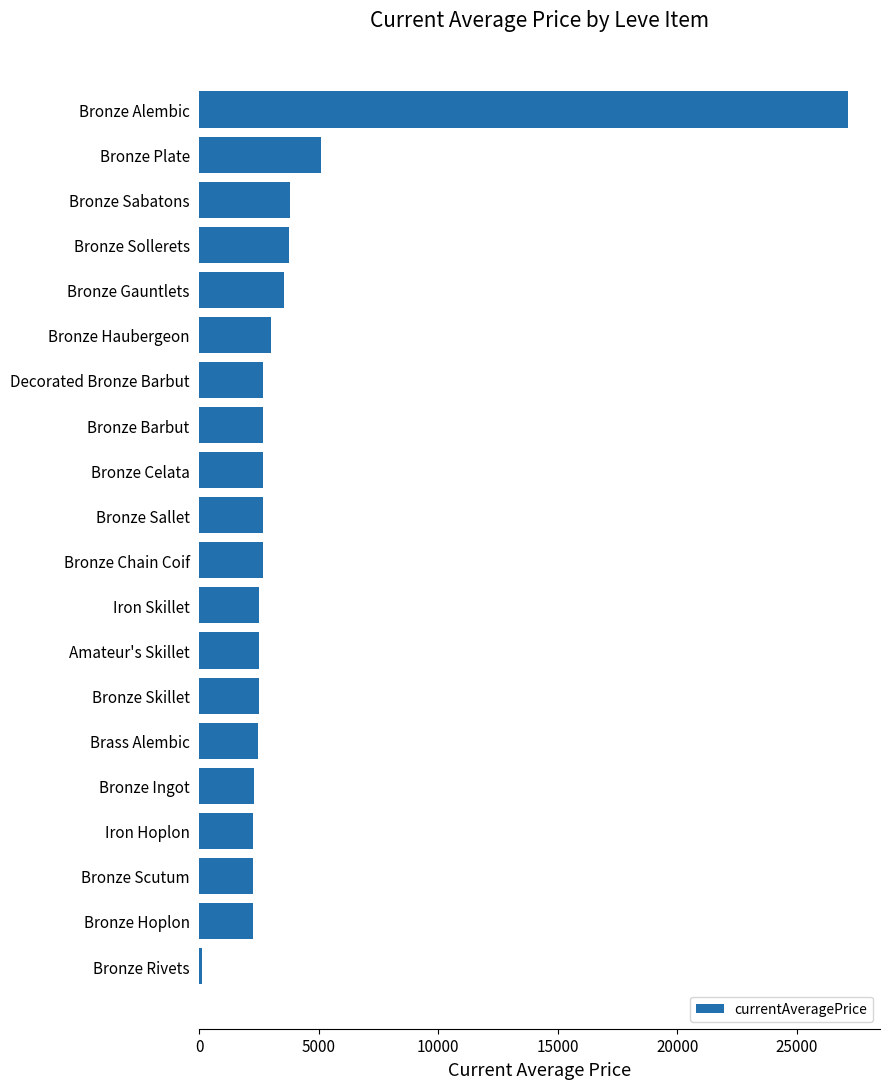

Are the bars horizontal?

Yes